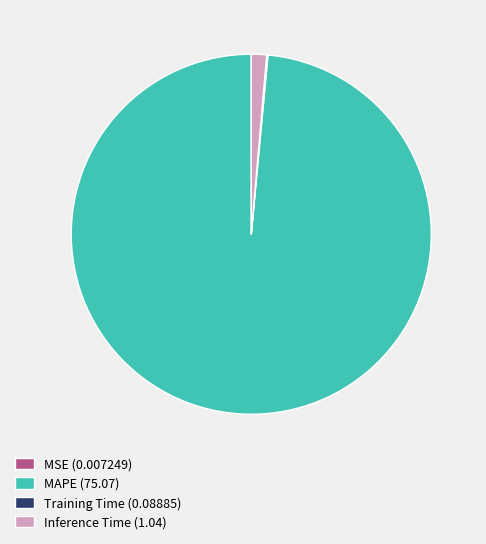

True or false: MAPE (75.07) accounts for 99% of the total.

True